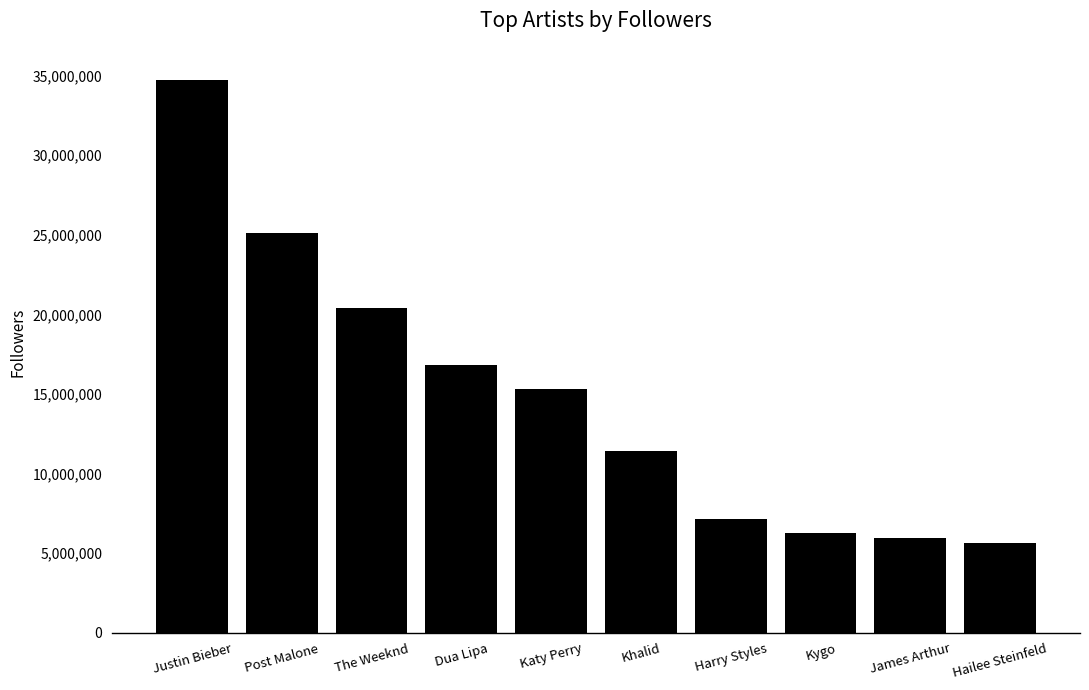

What is the greatest value displayed?

34753494